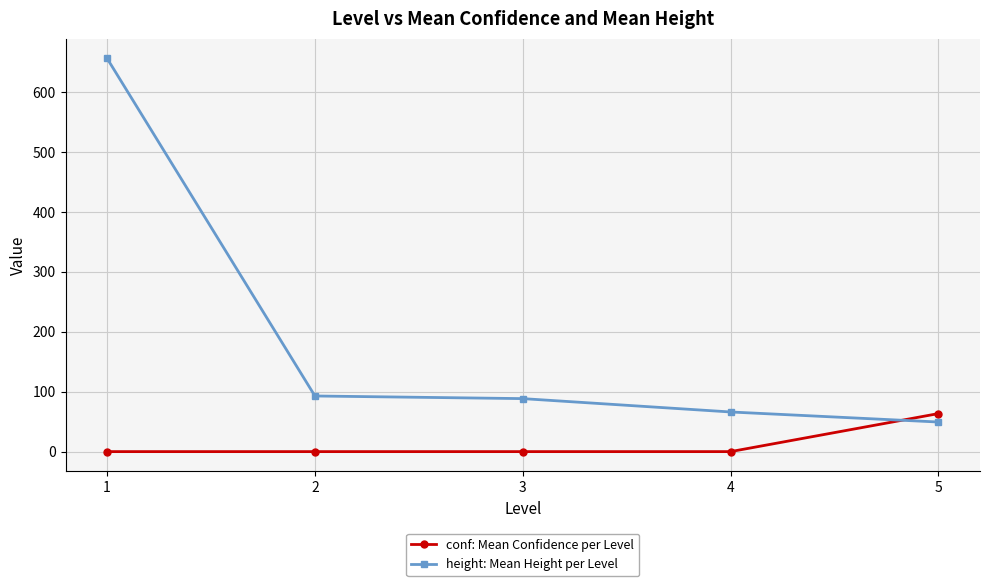

How many values in the conf: Mean Confidence per Level series exceed 0?

1